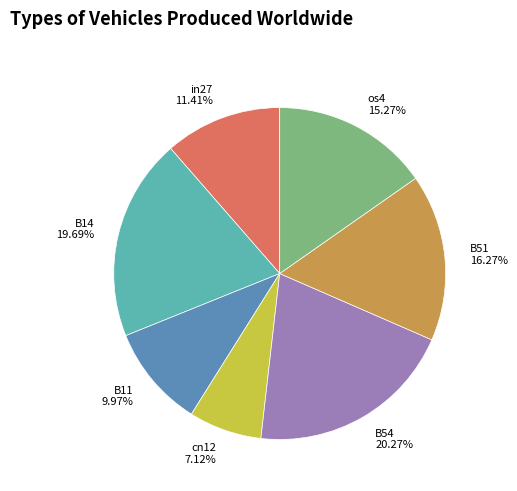

Is there any slice that represents more than half of the pie?

No